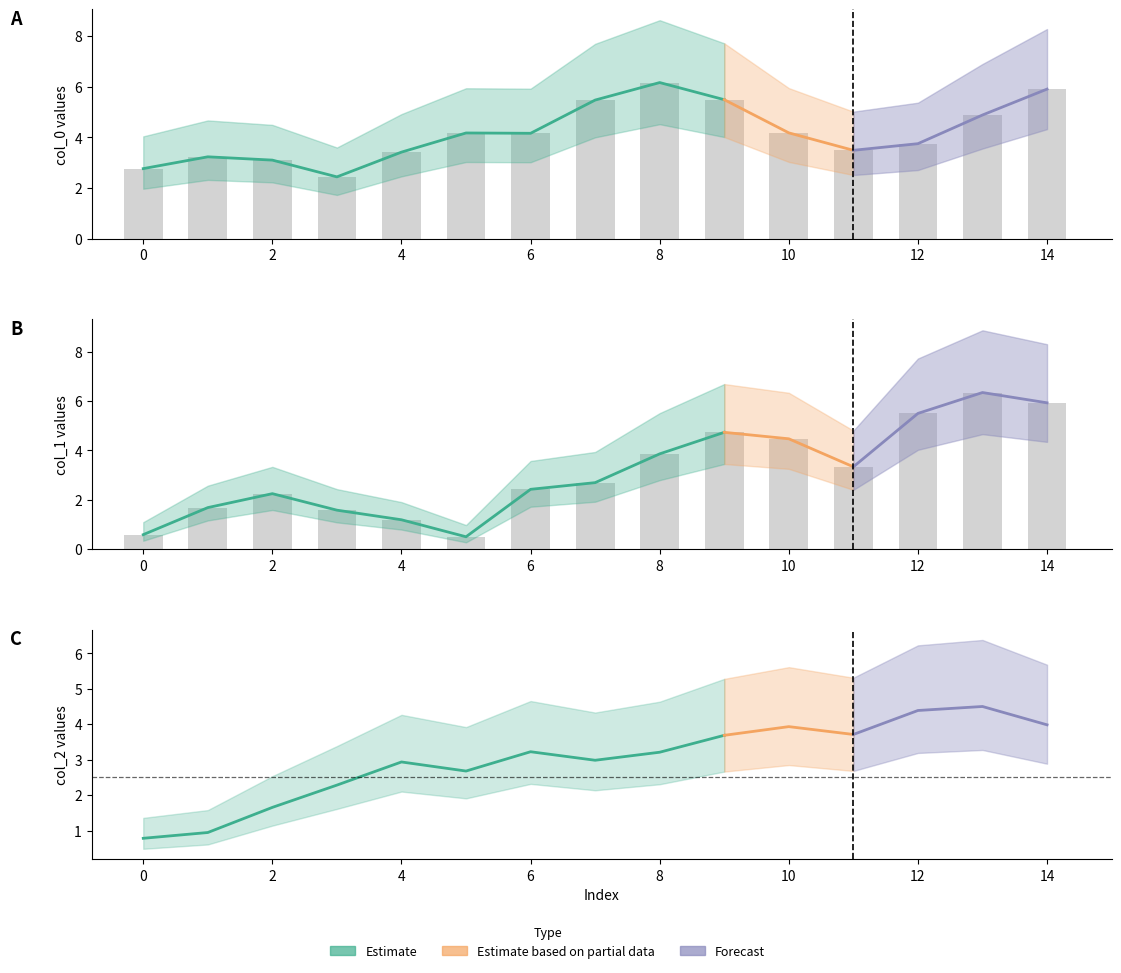

Which series has the largest total across all categories?

col_0